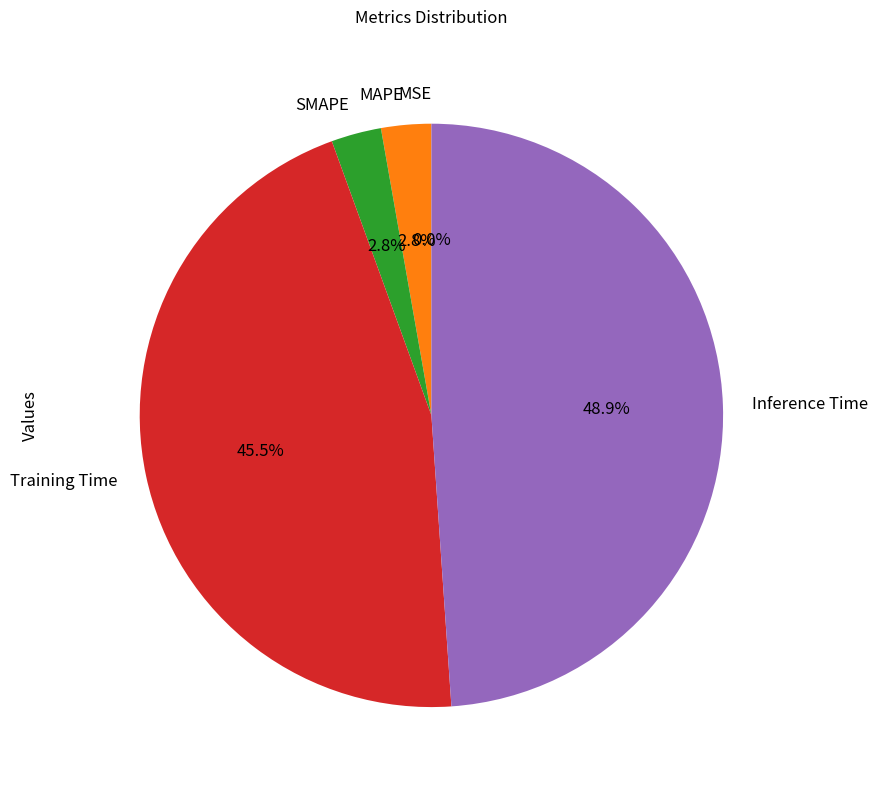

Is there a majority slice in this chart?

No